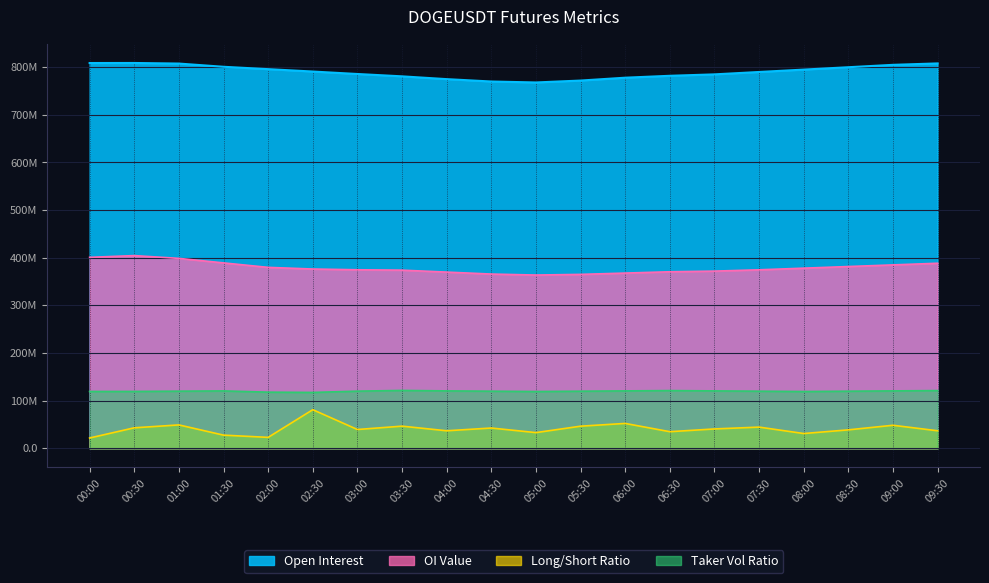

The Taker Vol Ratio series shows 48175618.9 at 09:00. True or false?

True